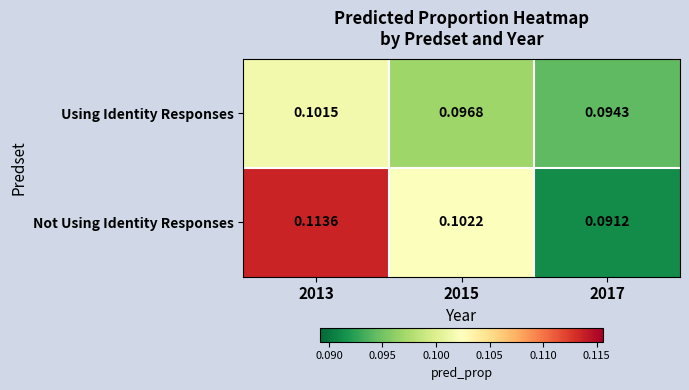

Which series changed the most between 2015 and 2017?

Not Using Identity Responses